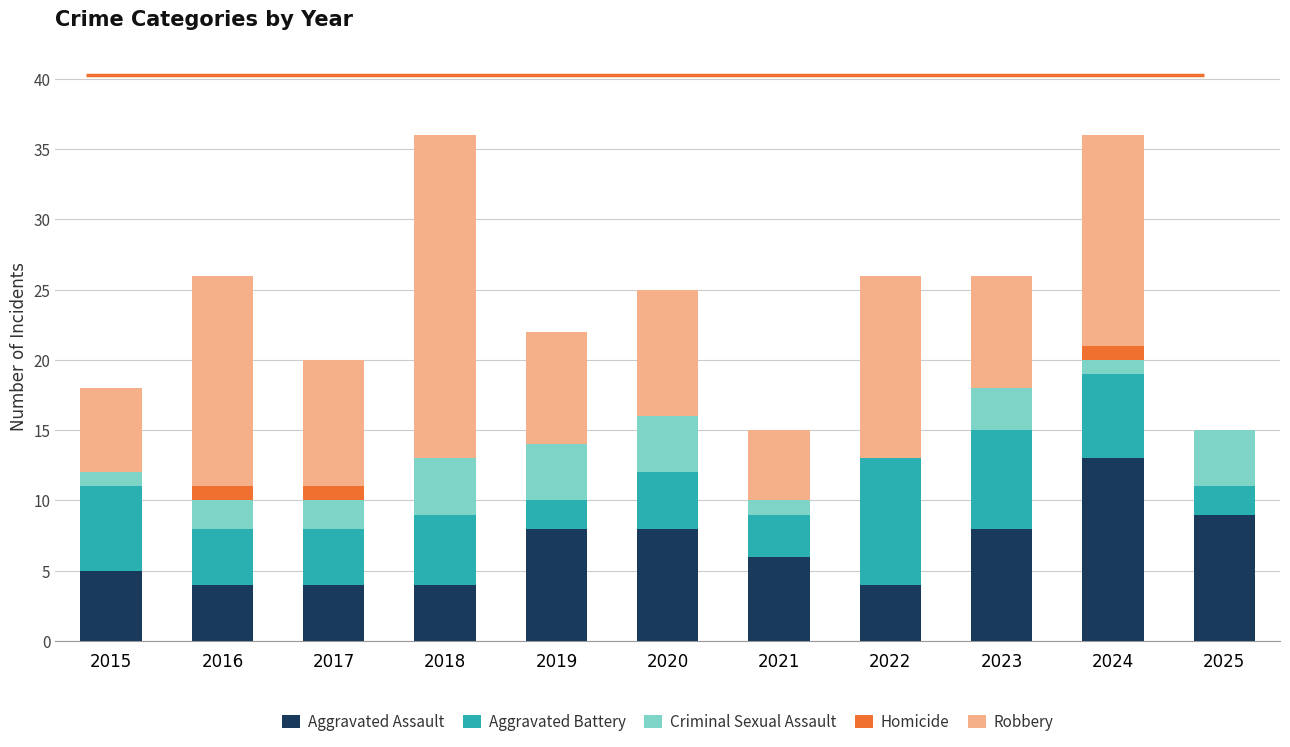

Which category has the highest value in the Aggravated Assault series?

2024